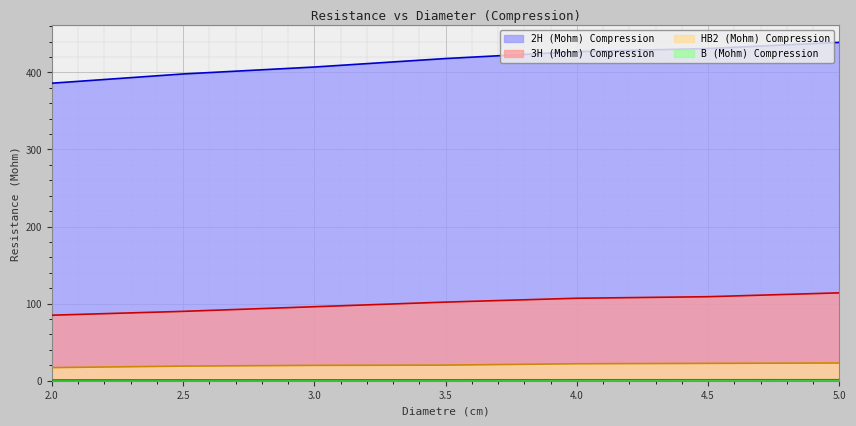

True or false: B (Mohm) Compression and 2H (Mohm) Compression intersect in this chart.

False